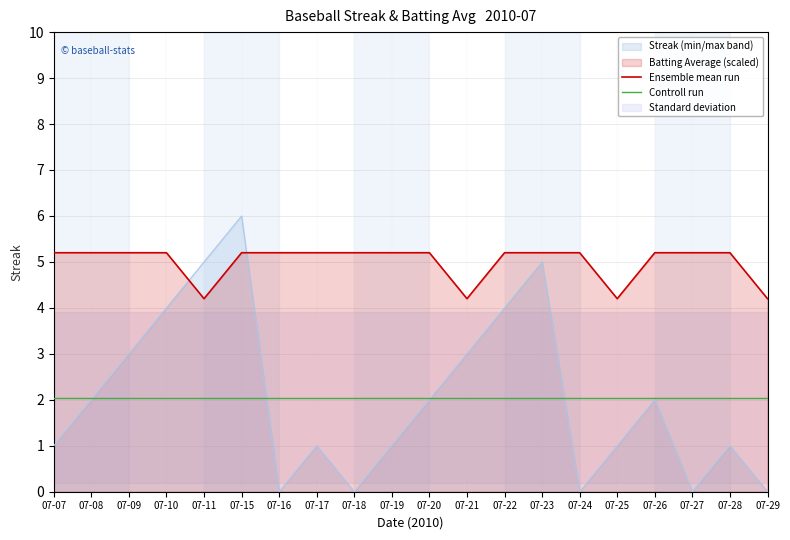

The value of Ensemble mean run at 07-22 is 7.2. True or false?

False